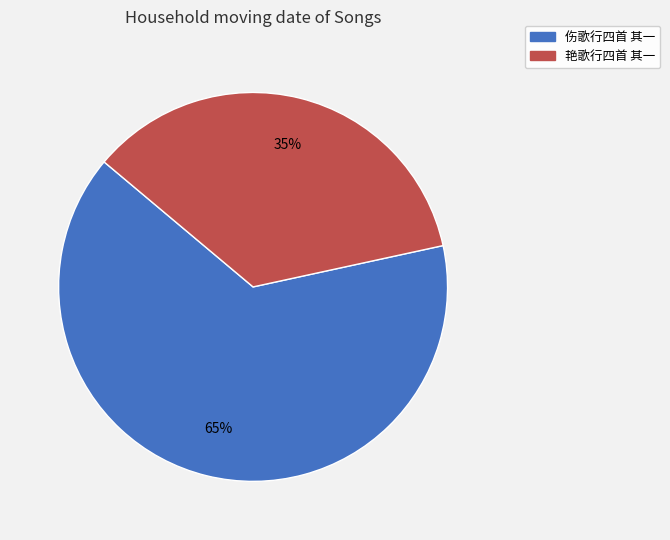

Which has a higher value, 伤歌行四首 其一 or 艳歌行四首 其一?

伤歌行四首 其一